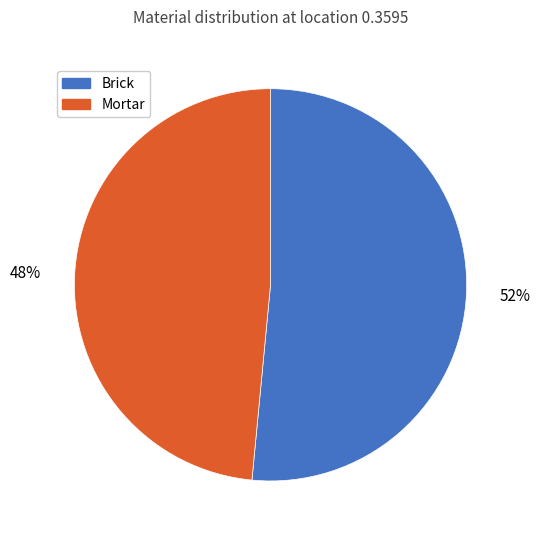

Is there a majority slice in this chart?

Yes